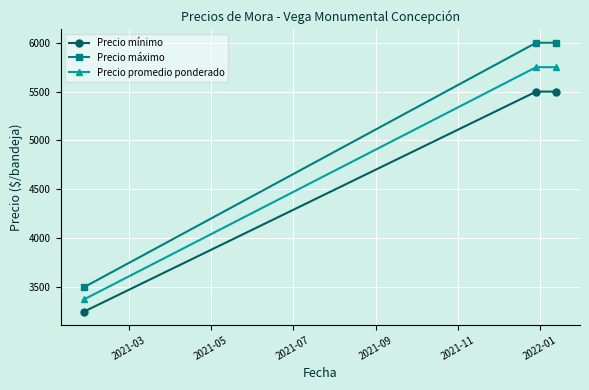

What are all the series names shown in the legend?

Precio mínimo, Precio máximo, Precio promedio ponderado